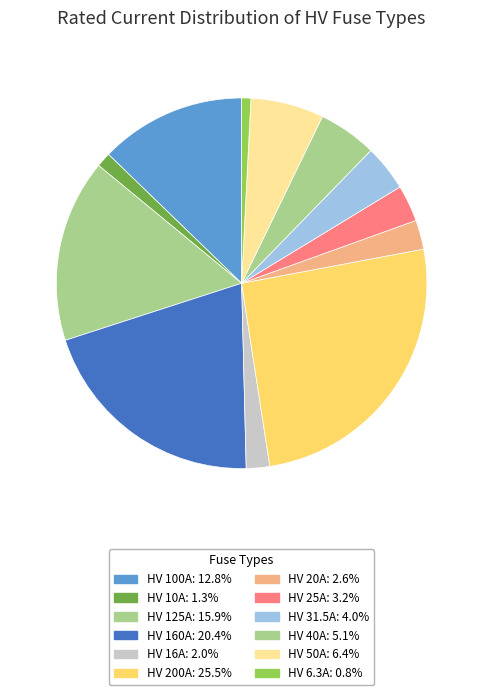

Is it true that HV 6.3A is 1% of the pie?

True